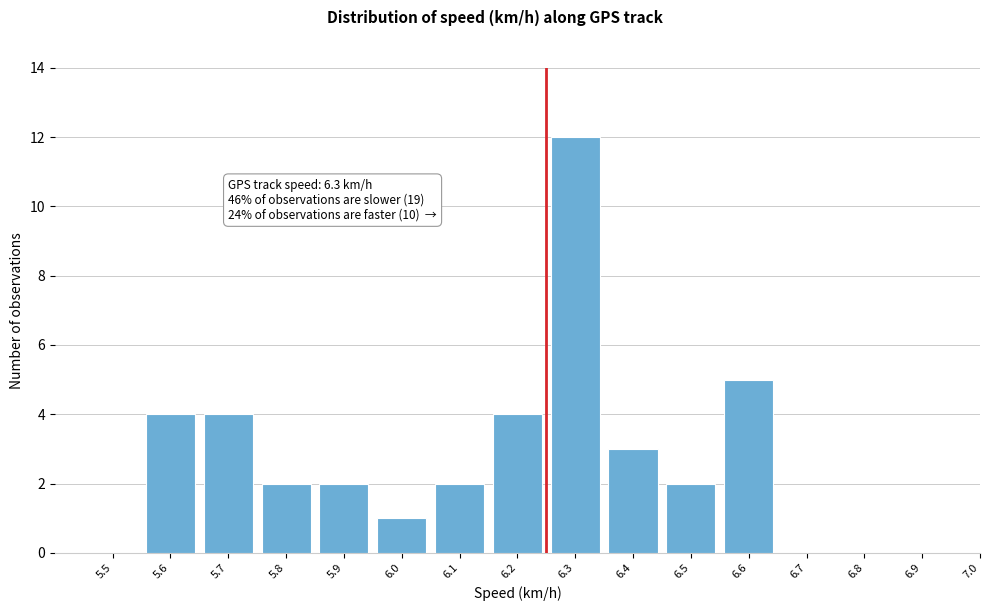

Reading right to left, list all the values displayed in this chart.

7.0=0	6.9=0	6.8=0	6.7=0	6.6=5	6.5=2	6.4=3	6.3=12	6.2=4	6.1=2	6.0=1	5.9=2	5.8=2	5.7=4	5.6=4	5.5=0